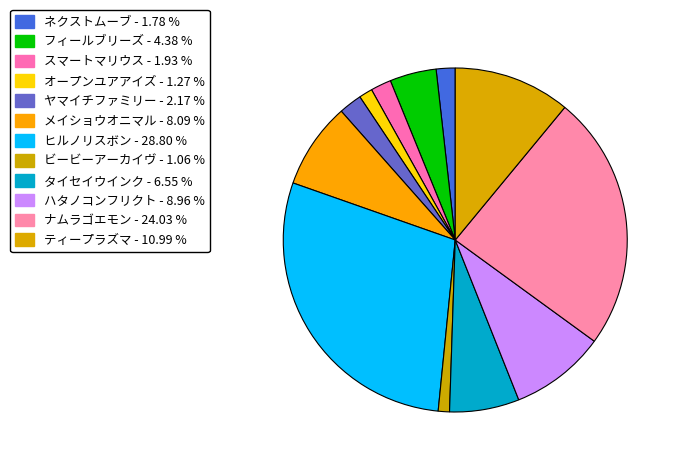

How many slices are in this pie chart?

12